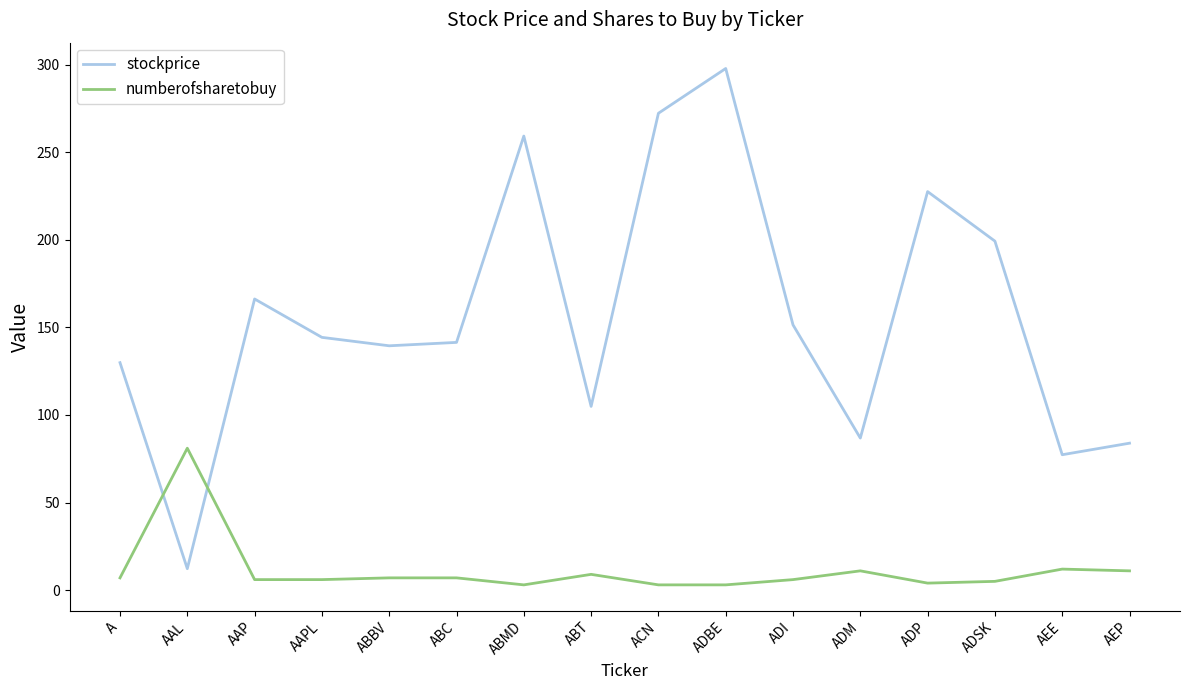

How many times do numberofsharetobuy and stockprice cross each other?

2